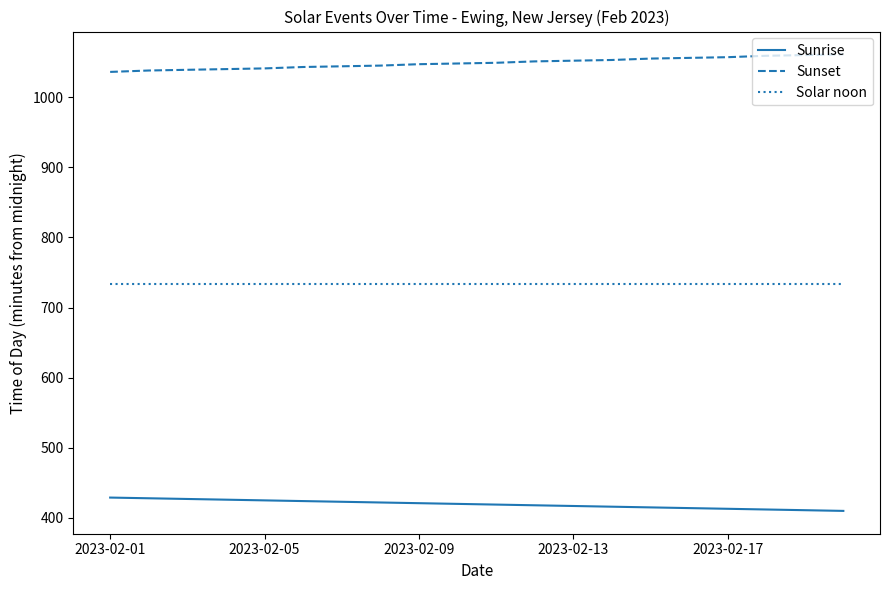

What is the minimum value for Solar noon?

733